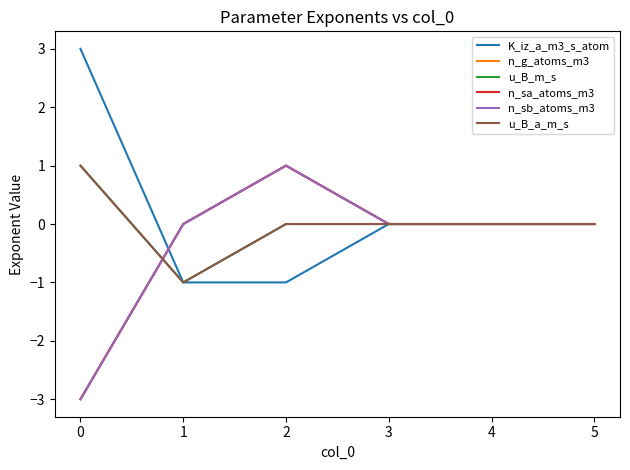

What is the minimum value for u_B_a_m_s?

-1